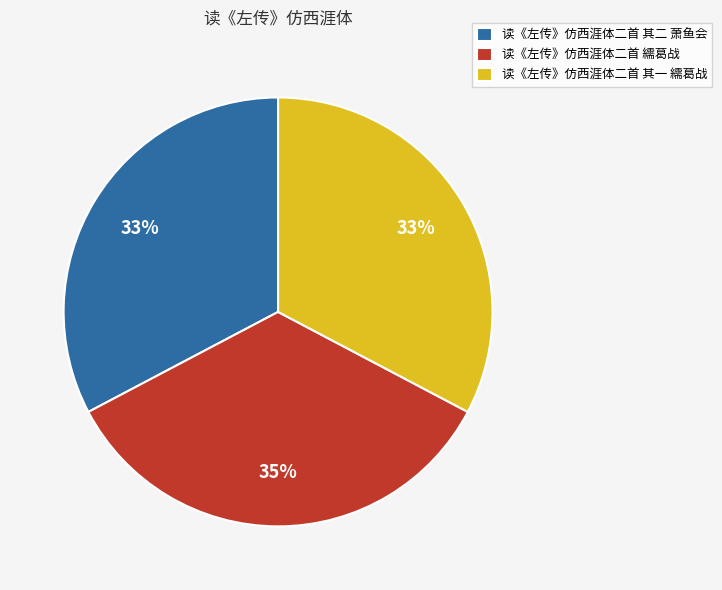

Is there a majority slice in this chart?

No